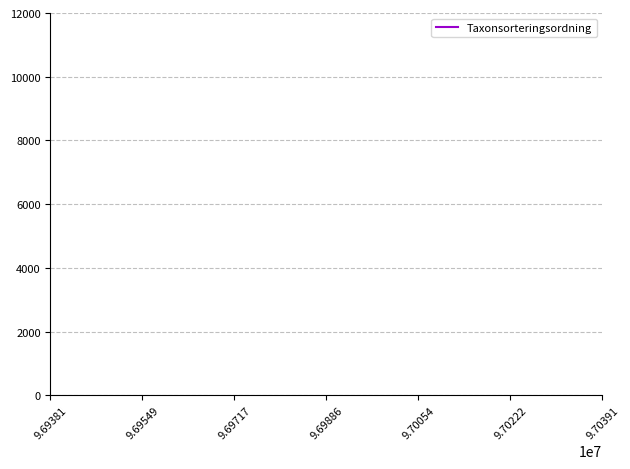

Count the number of data series in this chart.

1